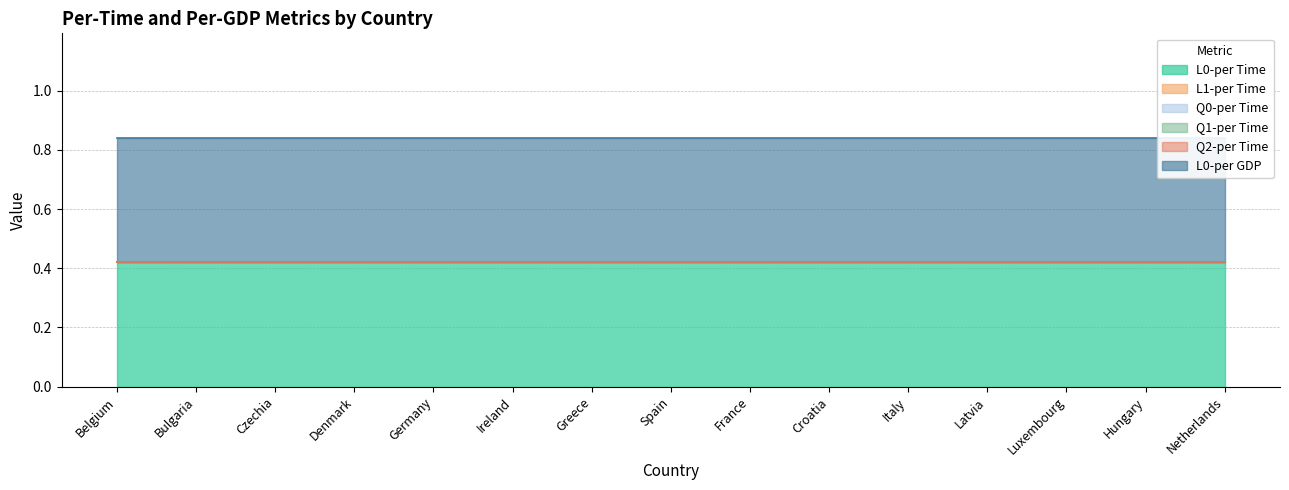

Rank the series at Croatia from highest to lowest value.

L0-per Time, L0-per GDP, L1-per Time, Q0-per Time, Q1-per Time, Q2-per Time